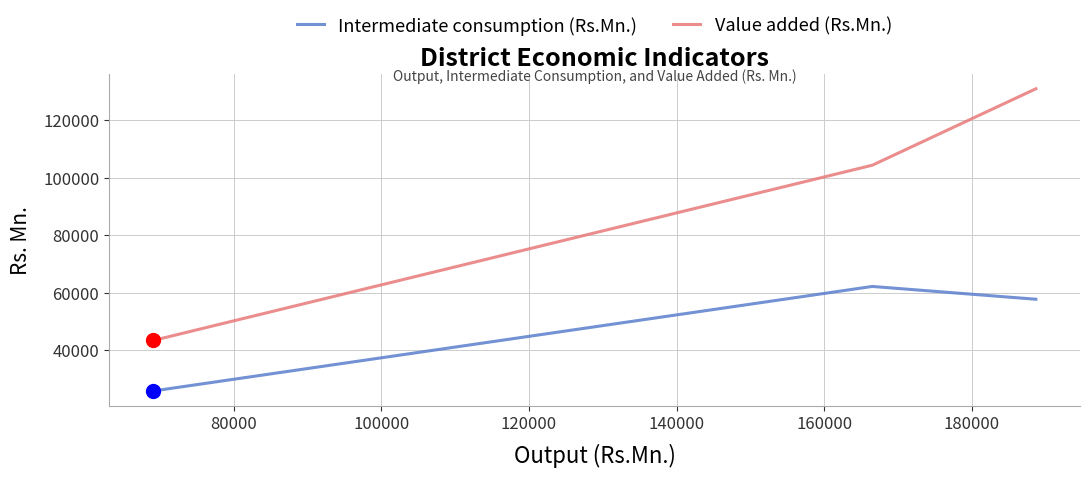

At how many categories does at least one series exceed 31058?

3